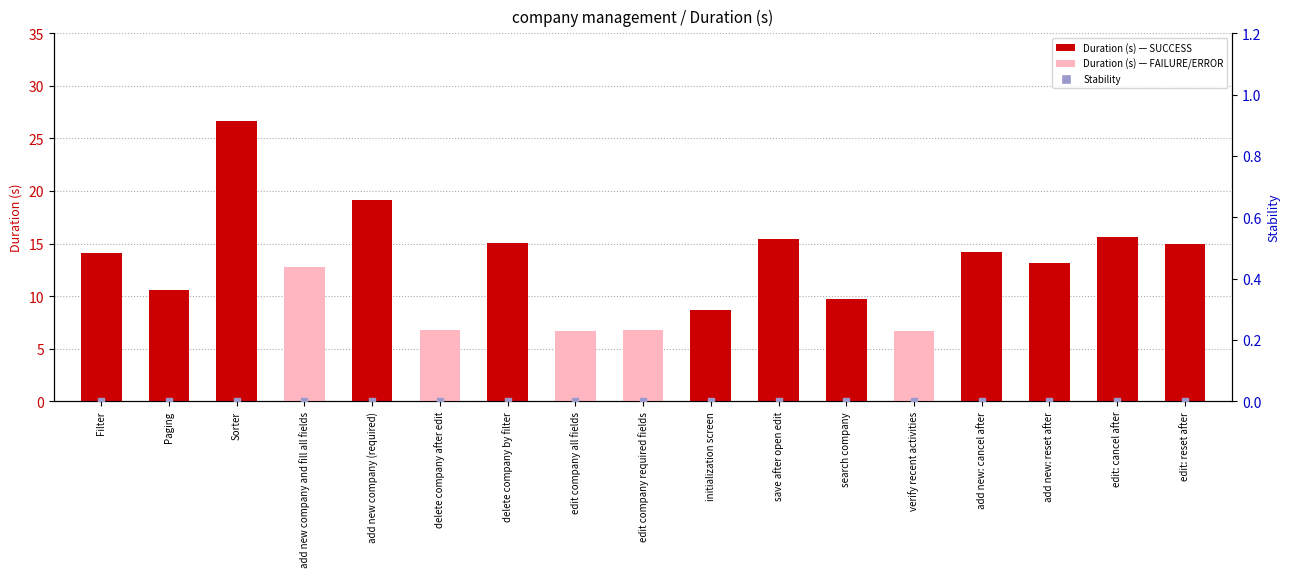

Which series has the largest total across all categories?

Duration (s)